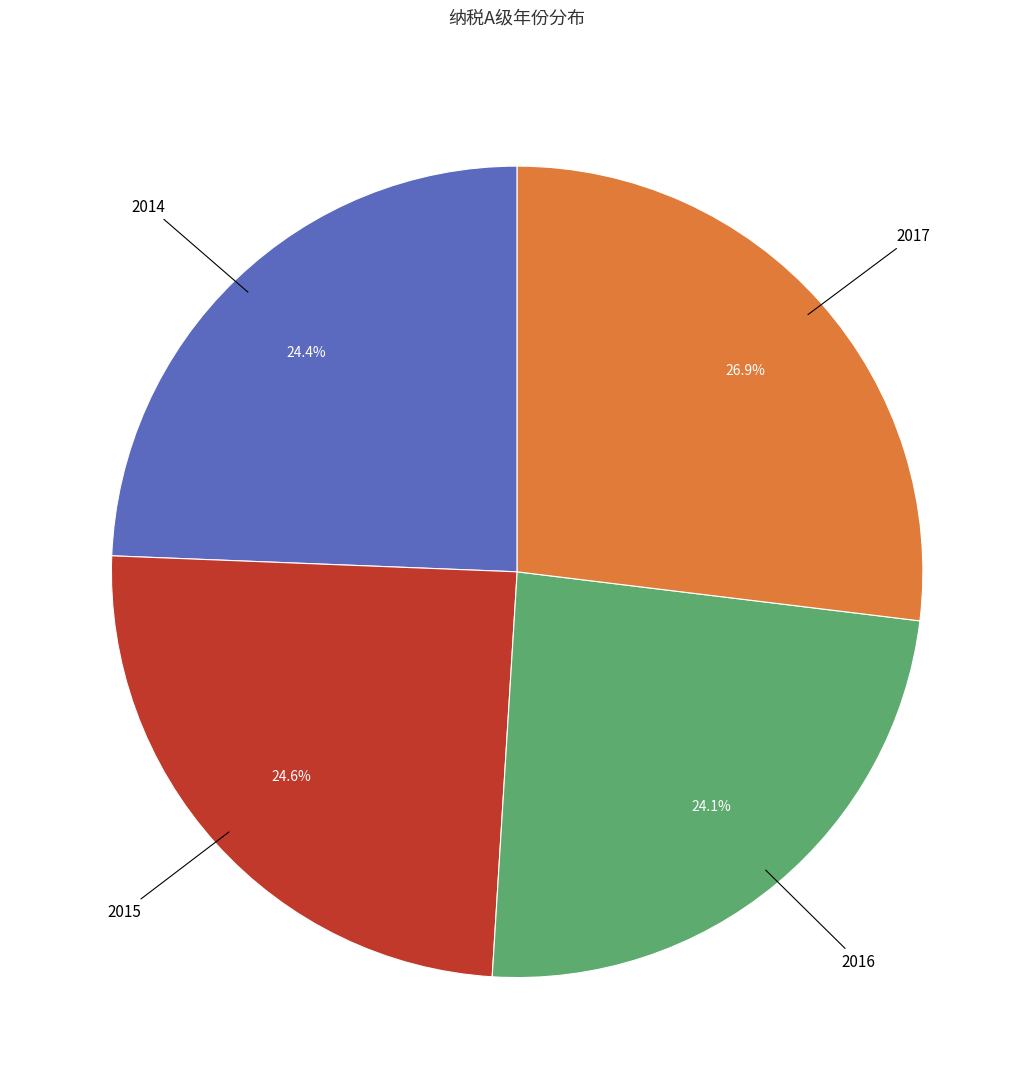

Is there any slice that represents more than half of the pie?

No